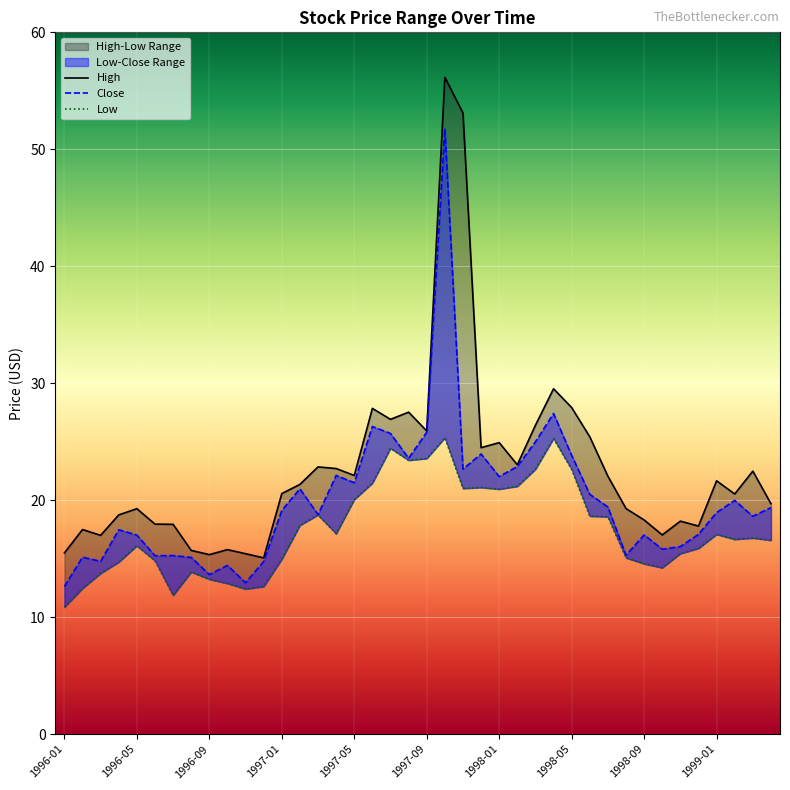

Rank the series at 1996-07 from lowest to highest value.

Low, Close, High